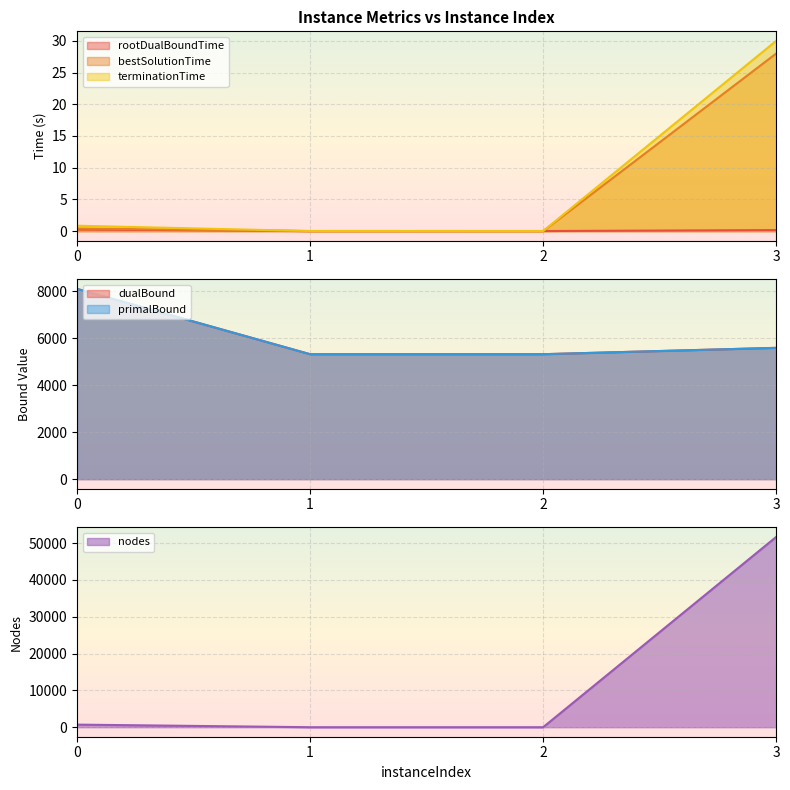

Rank the series at 2 from lowest to highest value.

nodes, bestSolutionTime, rootDualBoundTime, terminationTime, dualBound, primalBound